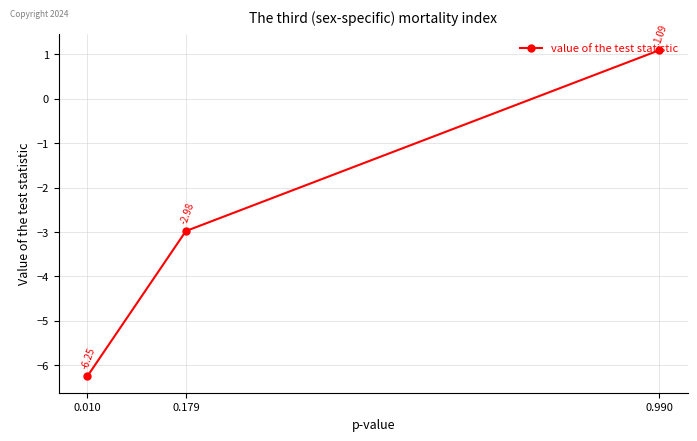

What is the difference between the values at 0.179 and 0.010?

3.3